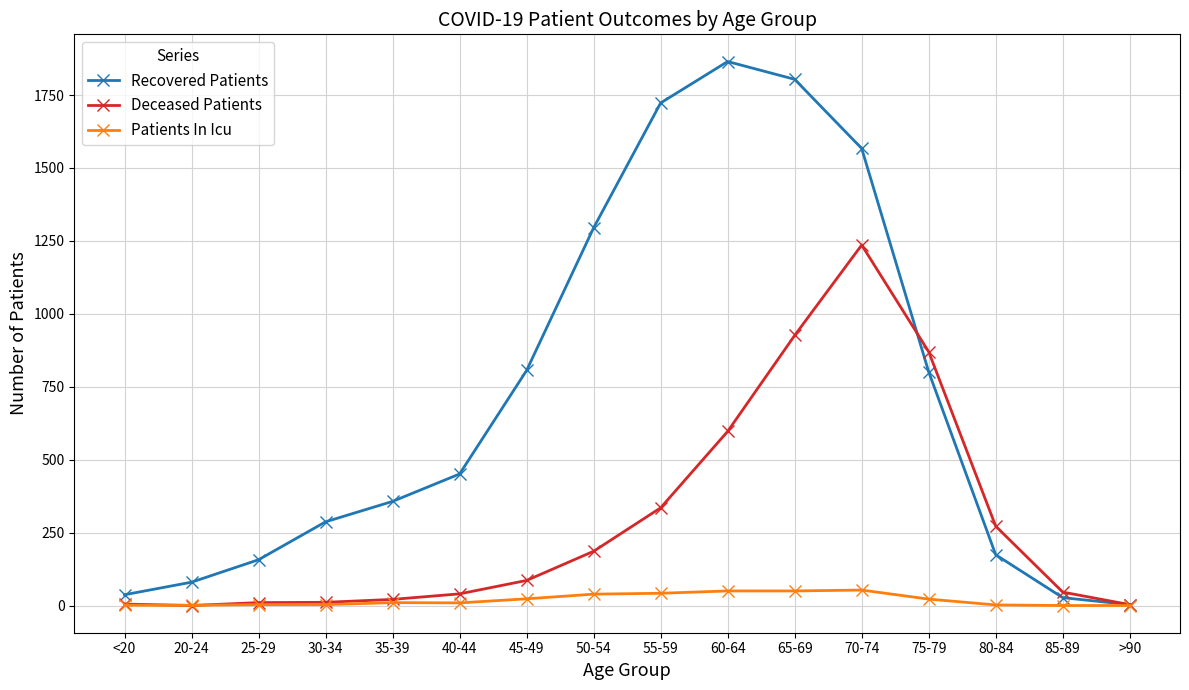

How many interior local peaks does the Recovered Patients series have?

1